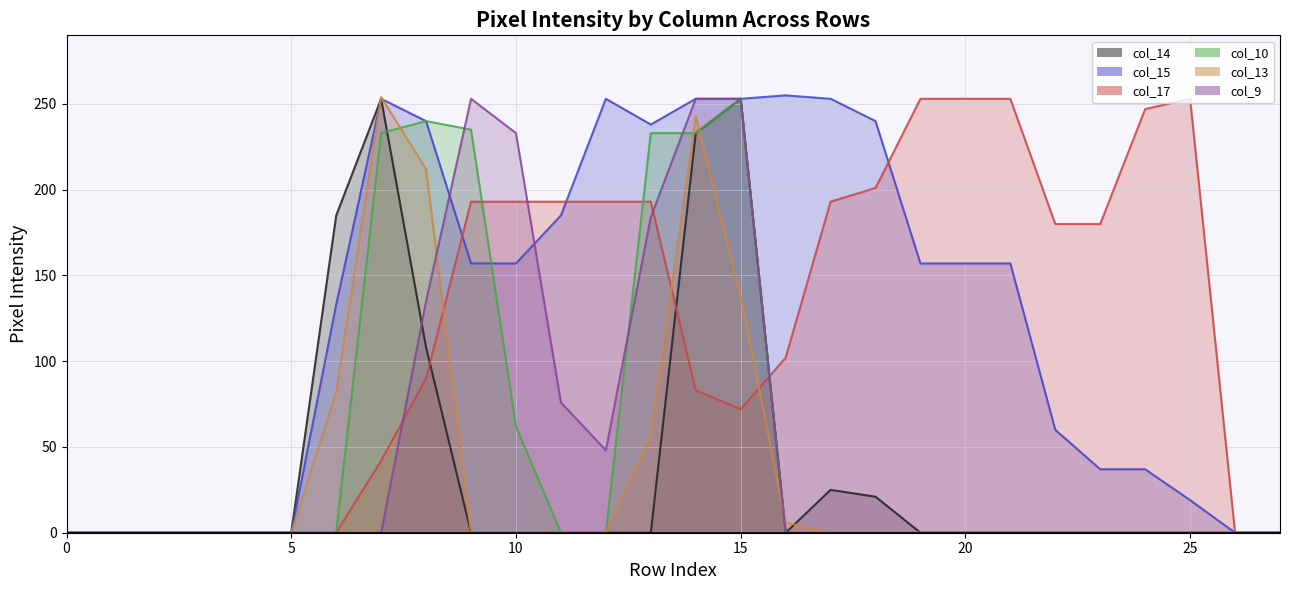

What are all the series names shown in the legend?

col_14, col_15, col_17, col_10, col_13, col_9